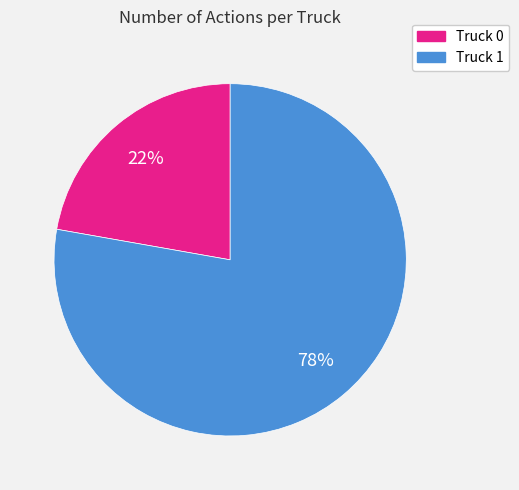

Is it true that Truck 0 is 22% of the pie?

True